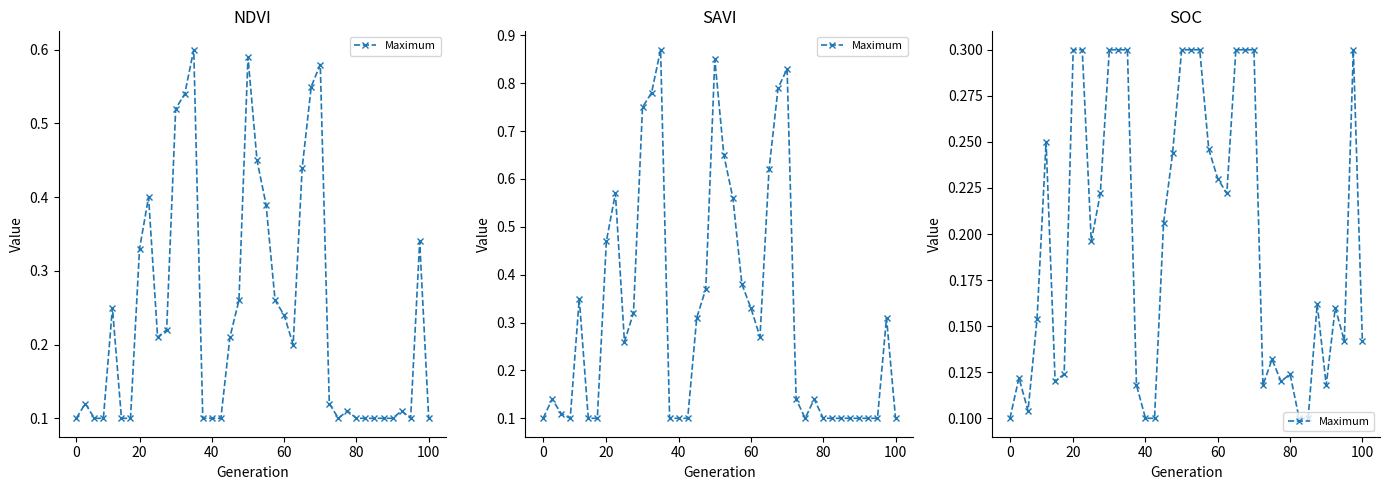

Does the chart display data point markers on the line(s)?

Yes